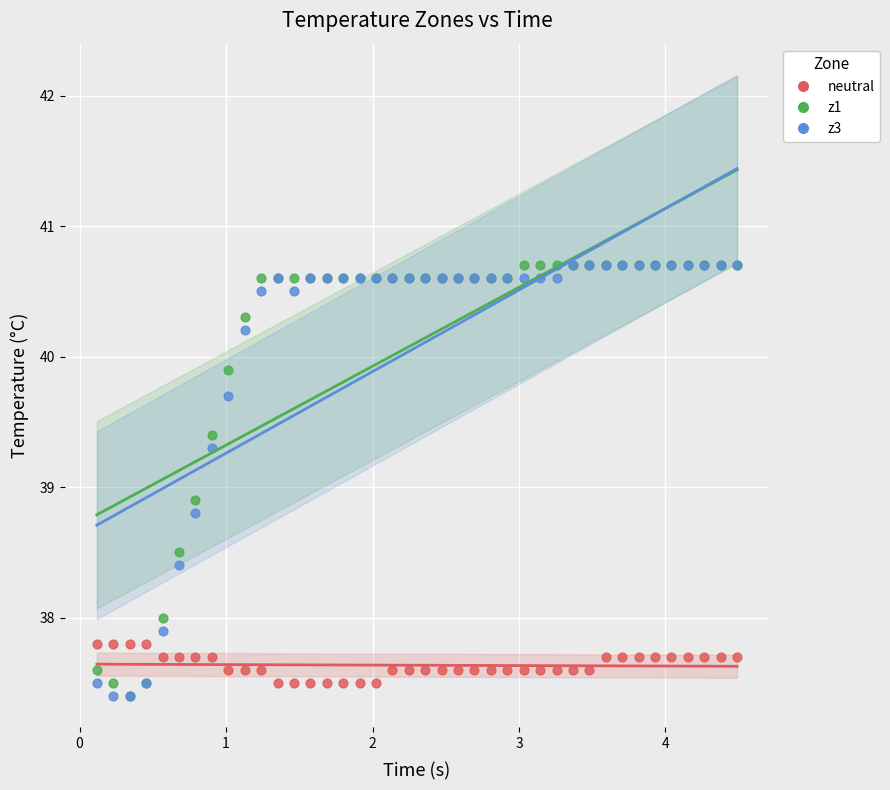

Across all series, what Y value is closest to 39?

38.9